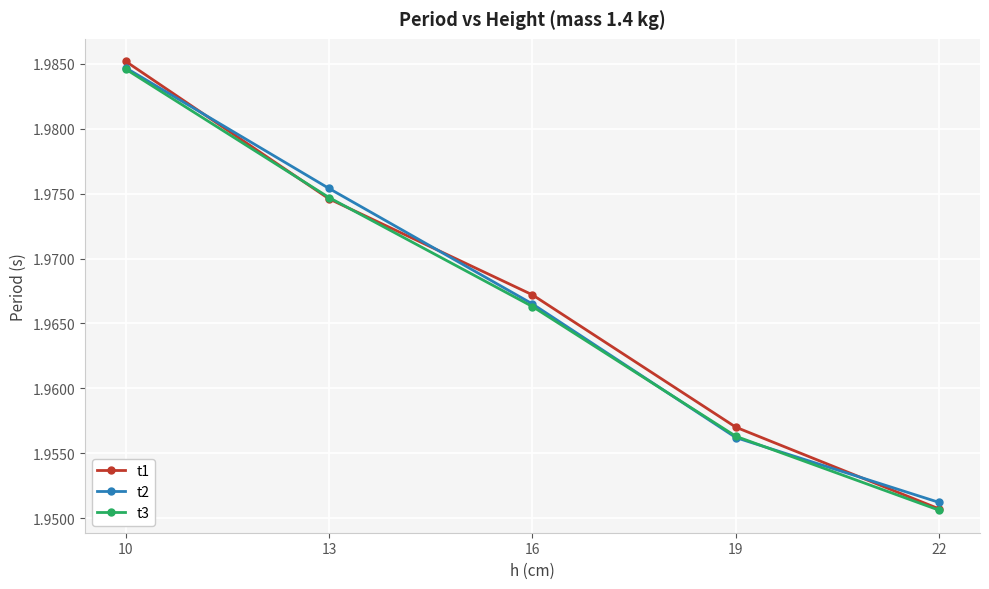

Which series has the largest range (max minus min)?

t1